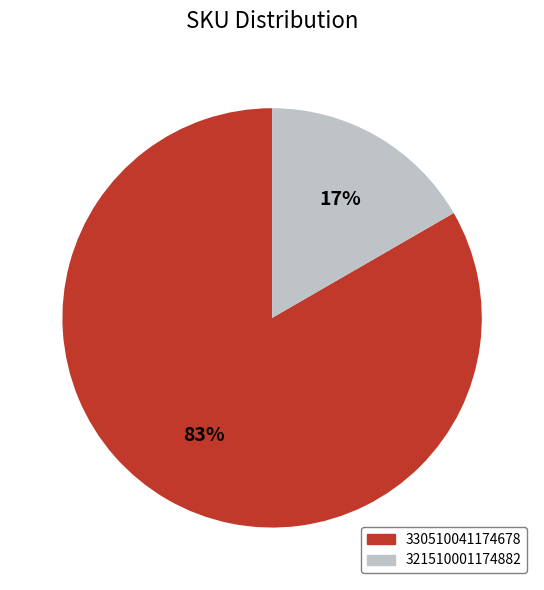

To the nearest percent, what is the average slice percentage?

50%